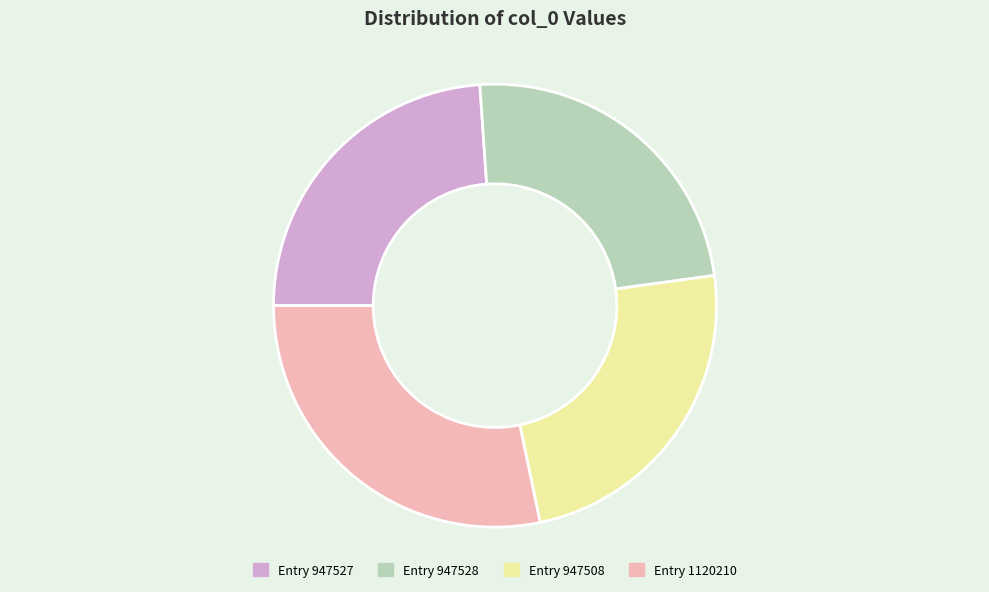

What is the ratio of the value at Entry 1120210 to the value at Entry 947527?

1.2